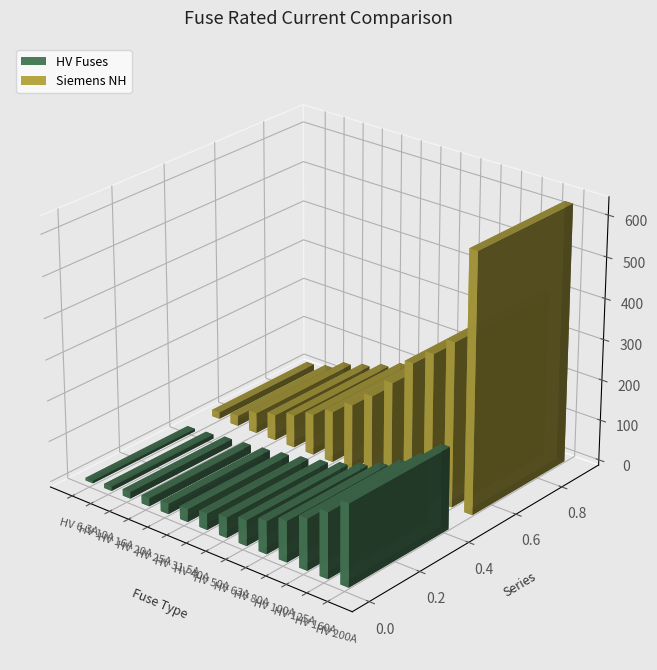

What is the maximum value shown in the chart?

630.0